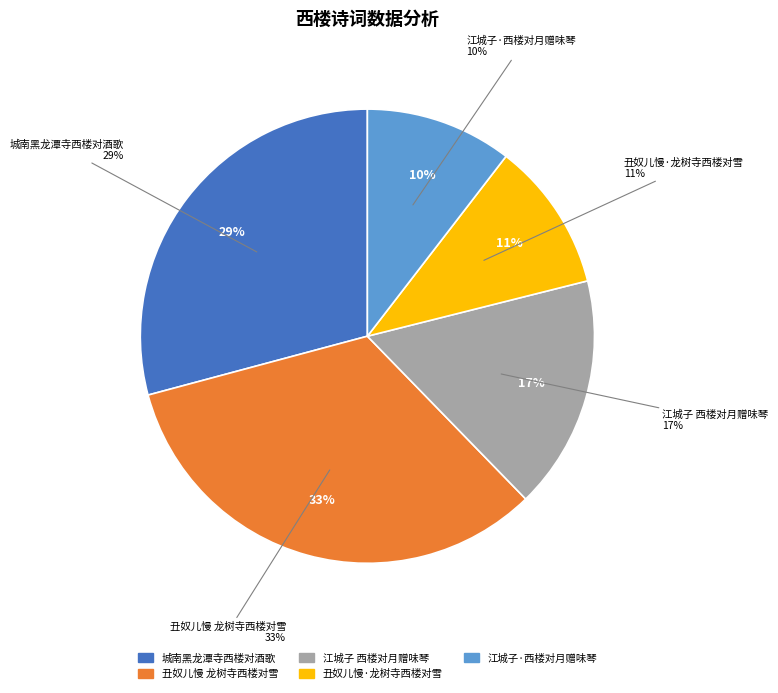

To the nearest percent, what percentage of the pie is 丑奴儿慢·龙树寺西楼对雪?

11%